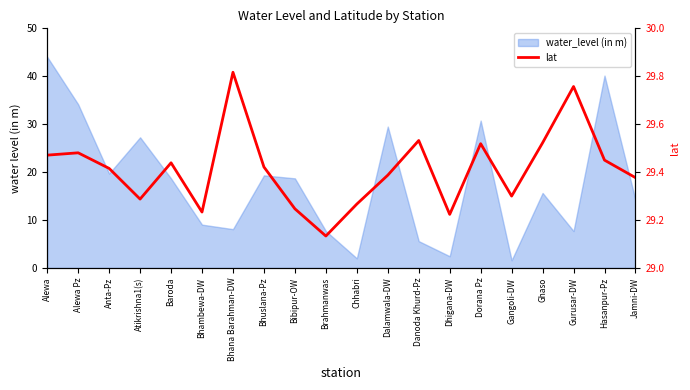

What is the difference between the values at Bhana Barahman-DW and Bibipur-OW?

0.6